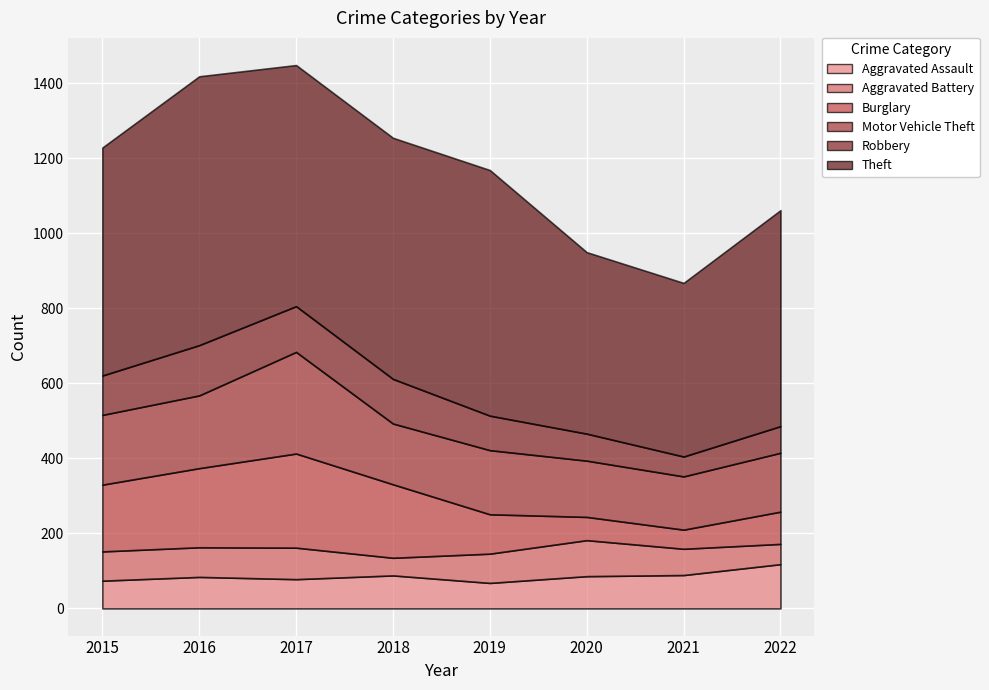

How many distinct data groups are displayed?

6